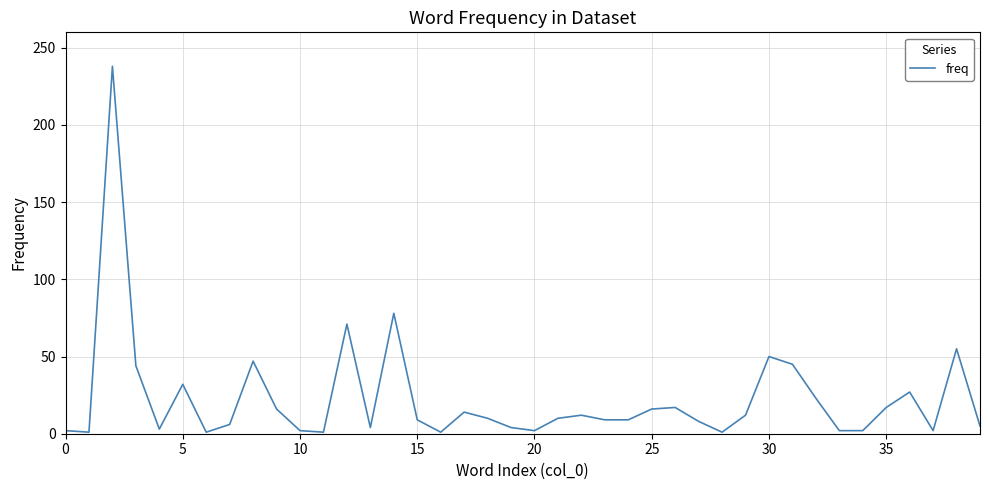

What is the greatest value displayed?

238